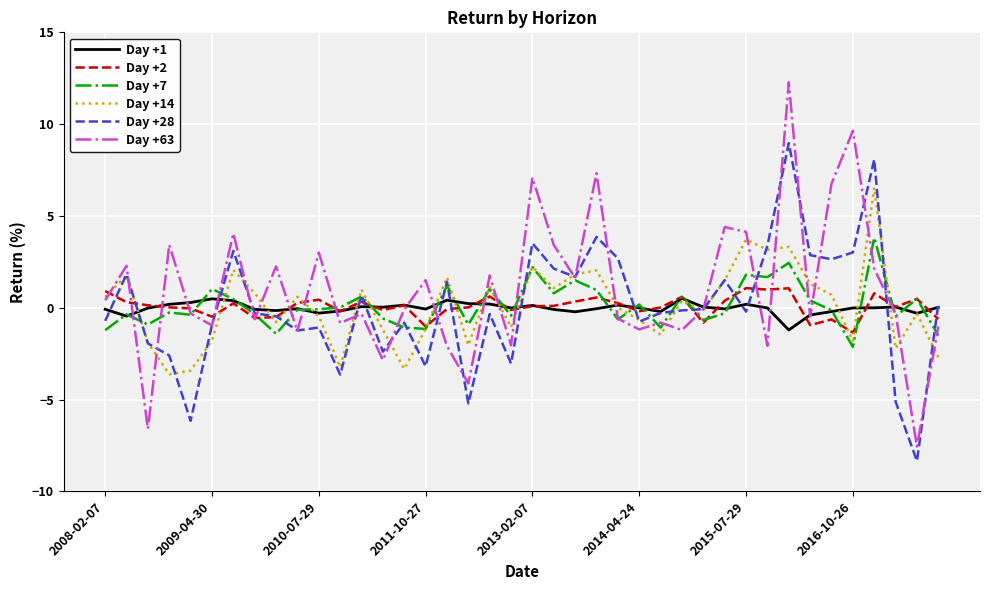

What is the maximum value shown in the chart?

12.3